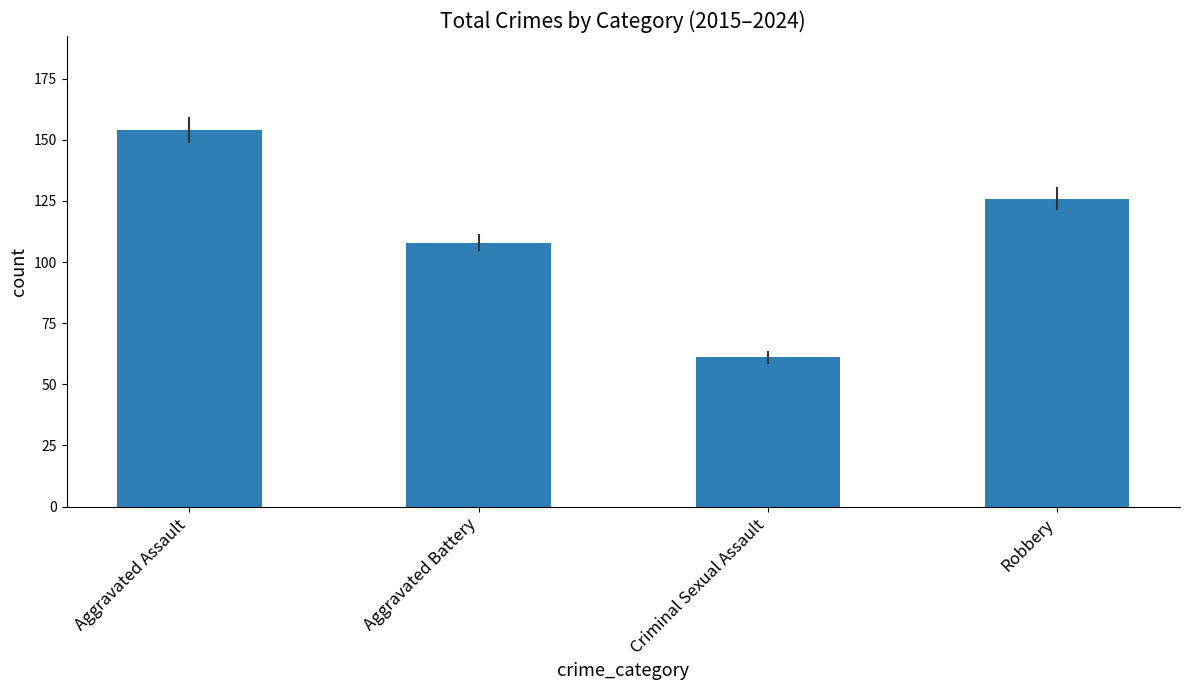

List the labels in order of value, largest first.

Aggravated Assault, Robbery, Aggravated Battery, Criminal Sexual Assault